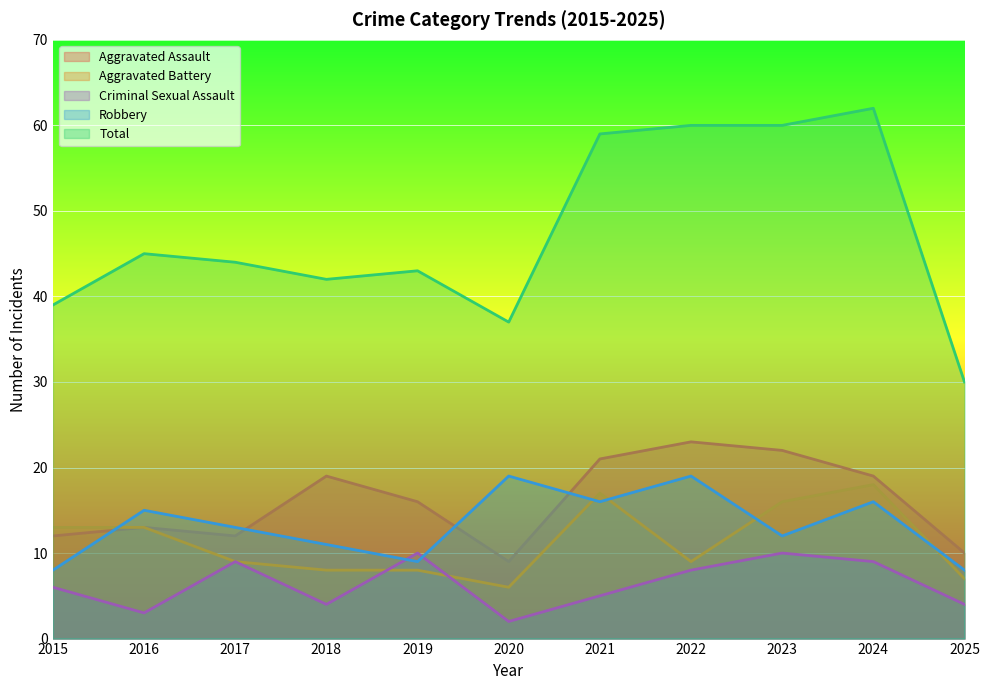

At which category does the chart reach its minimum across all series?

2020